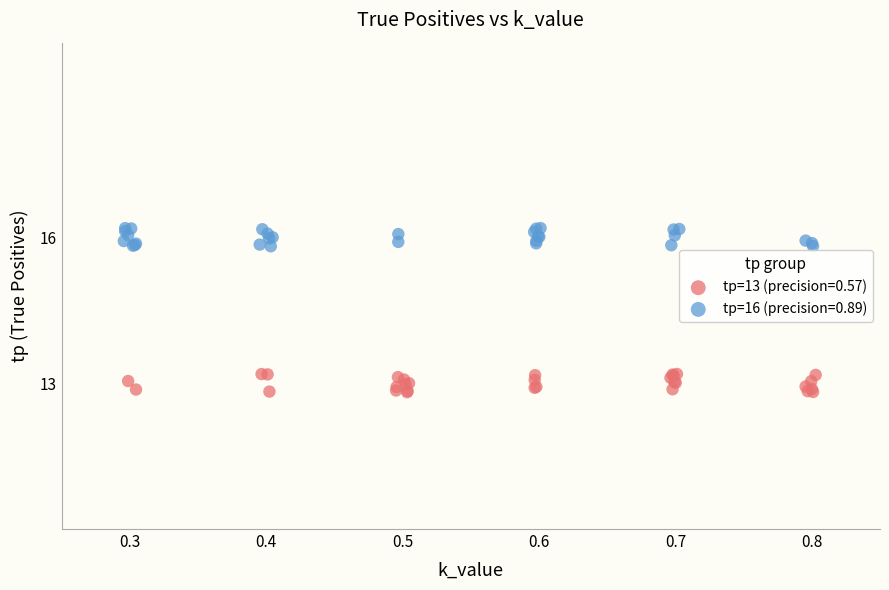

Which series contains the lowest Y value?

tp=13 (precision=0.57)